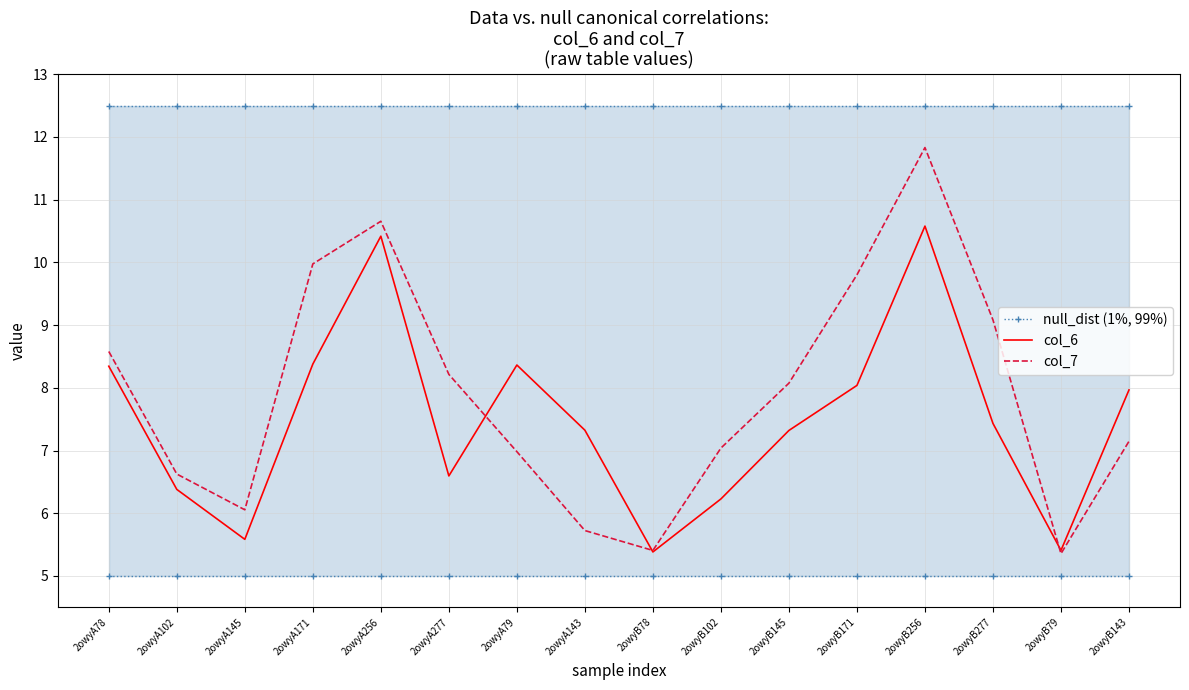

What is the sum of all null_dist (1%, 99%) values?

200.0